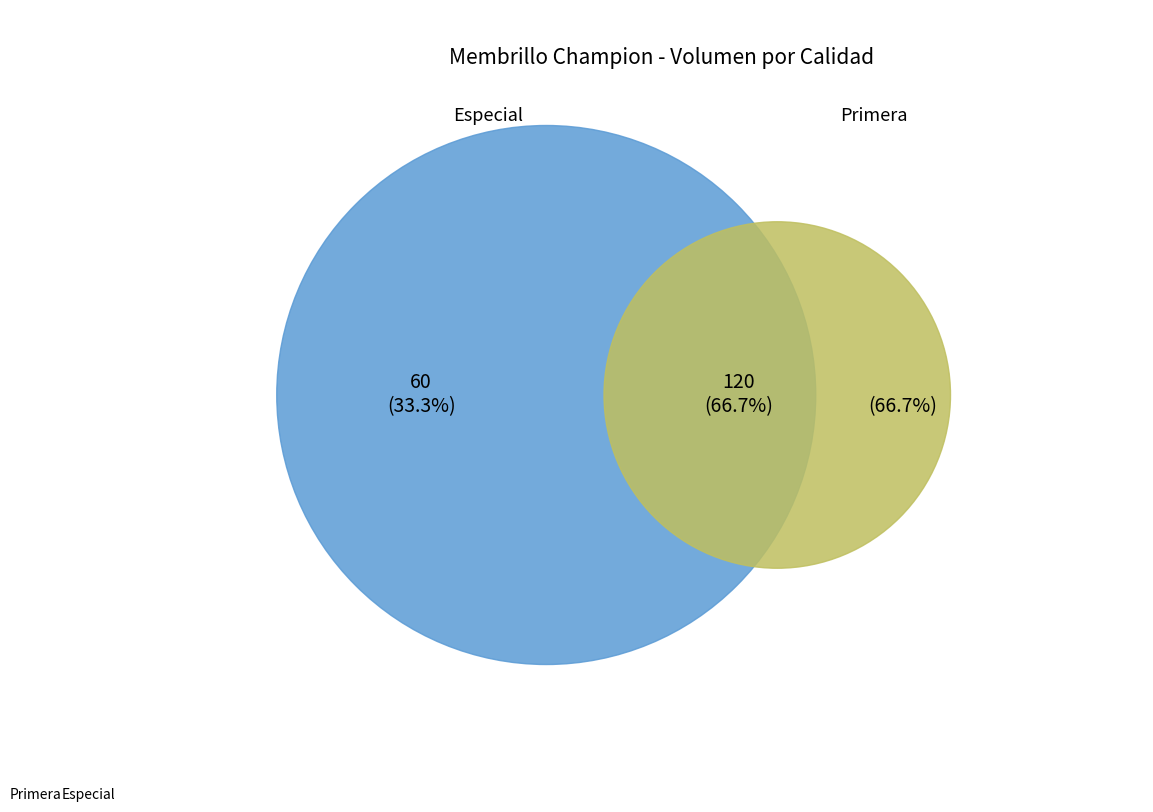

Which has a higher value, Primera or Especial?

Primera